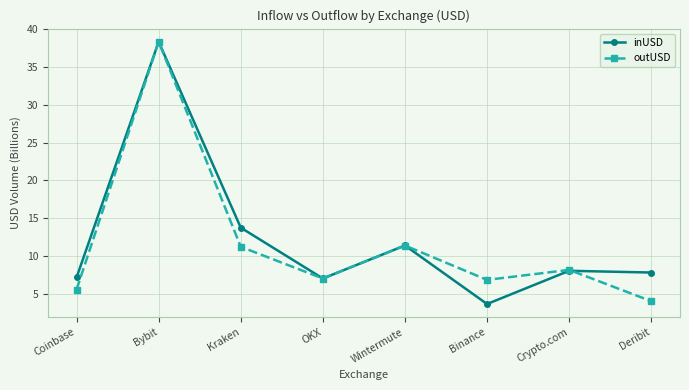

At which category is the sum across all series the highest?

Bybit